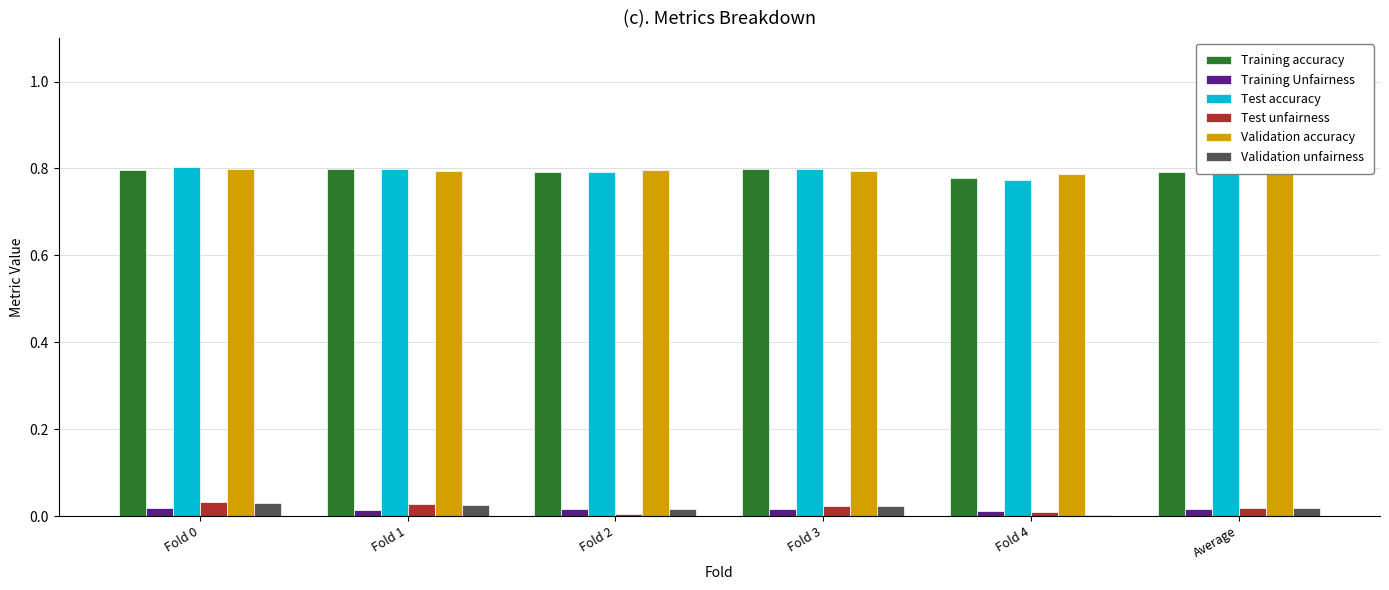

How many Training accuracy values are between 0 and 1?

6